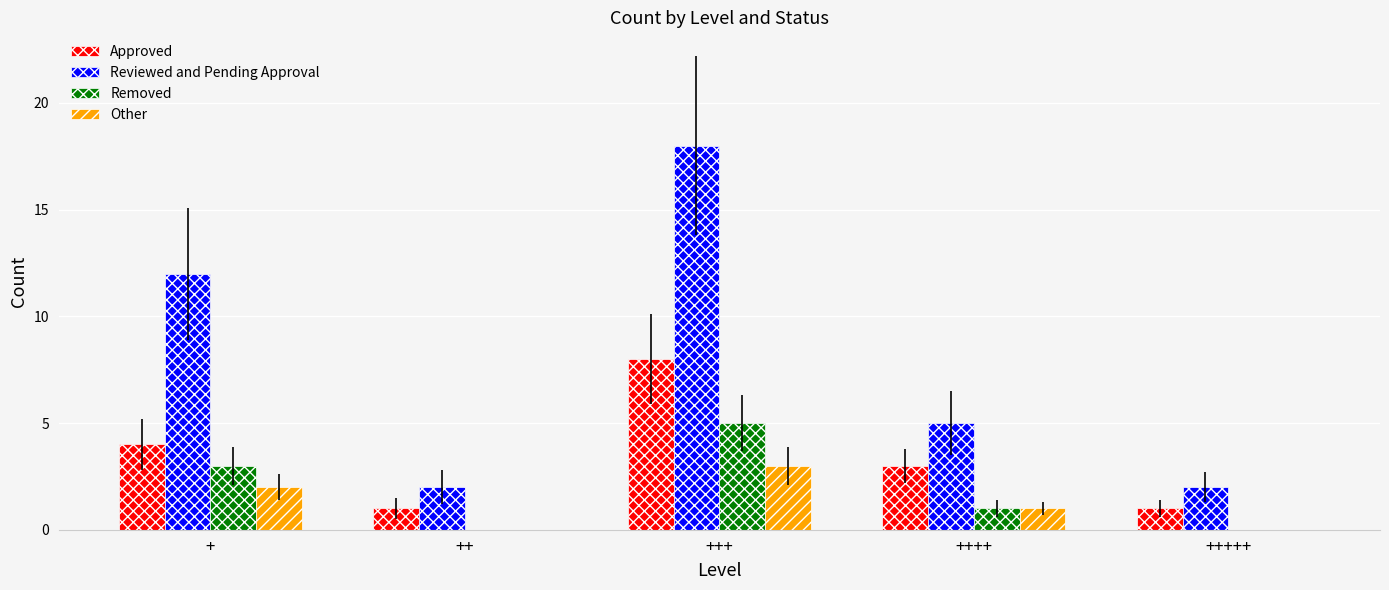

Are the bars horizontal?

No